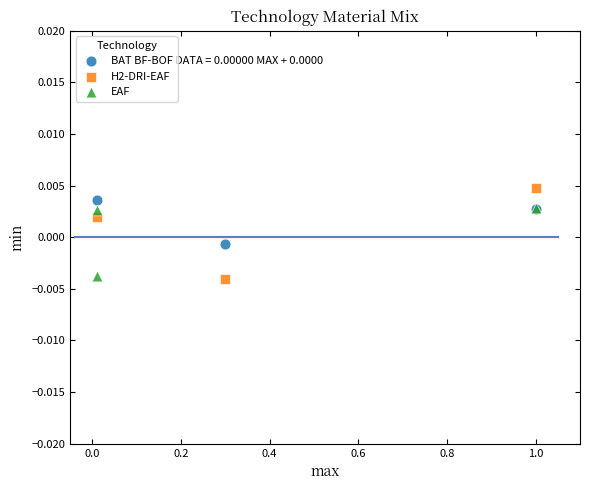

Which series reaches the minimum Y coordinate?

H2-DRI-EAF